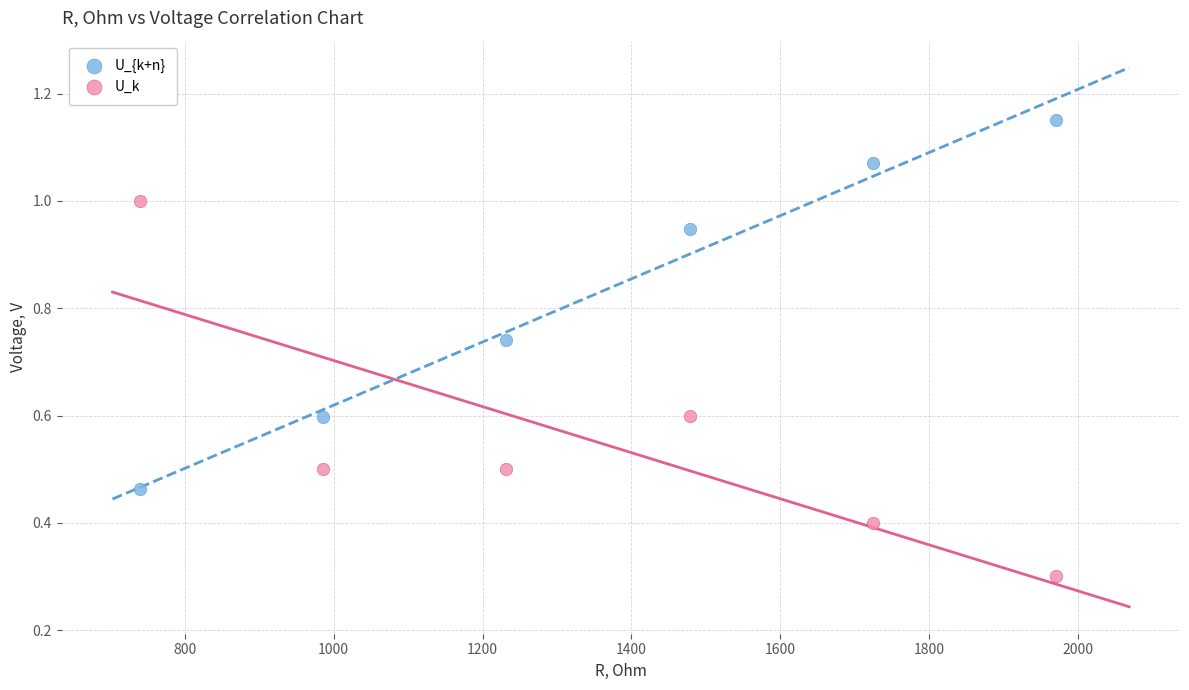

In the U_k series, what Y value is closest to 0?

0.3